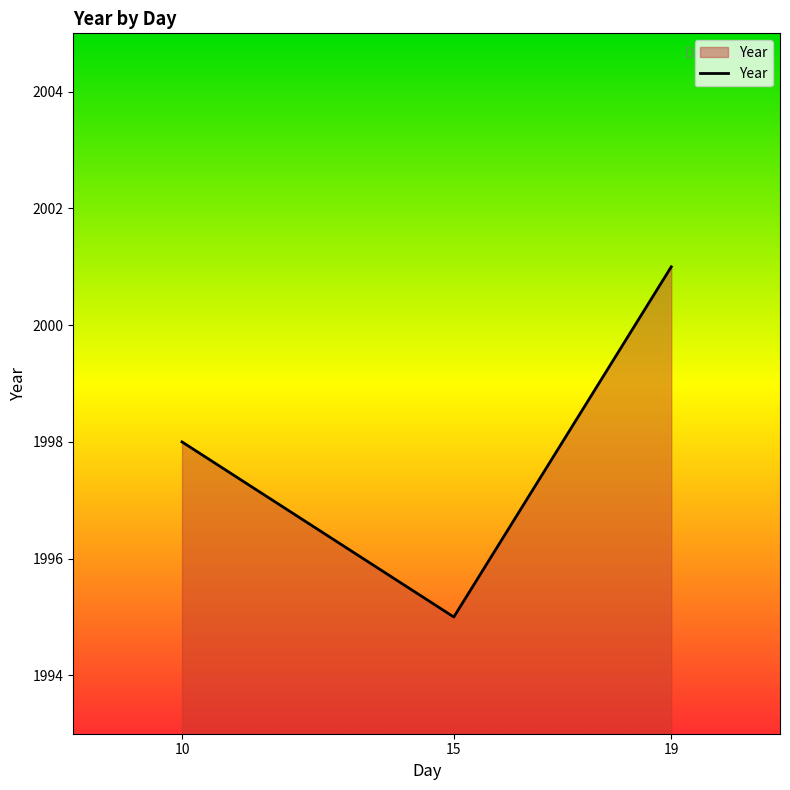

How many values are between 1995 and 2001?

3